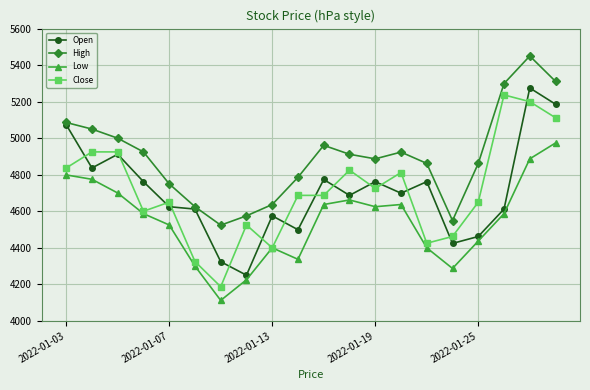

What is the highest value of the Close series?

5237